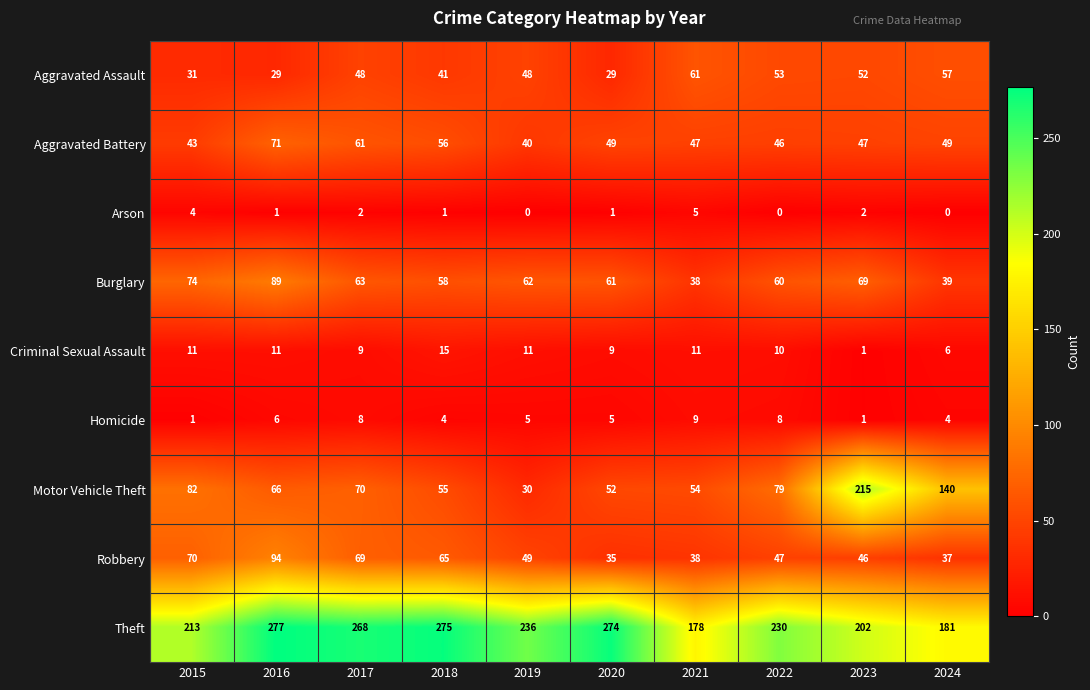

Rank the series by their maximum value, from highest to lowest.

Theft, Motor Vehicle Theft, Robbery, Burglary, Aggravated Battery, Aggravated Assault, Criminal Sexual Assault, Homicide, Arson